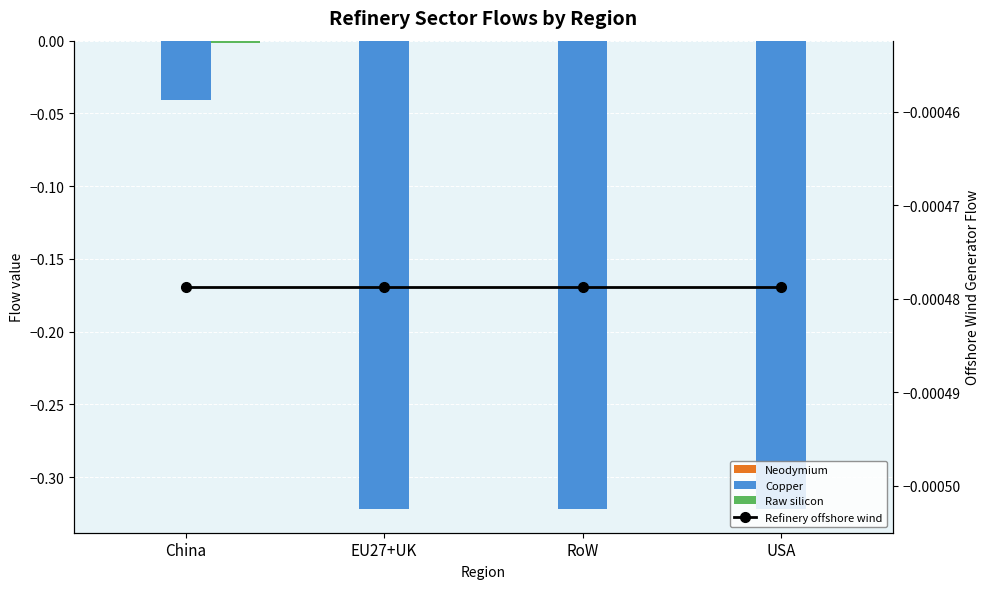

Between RoW and USA, which series saw the biggest shift?

Raw silicon